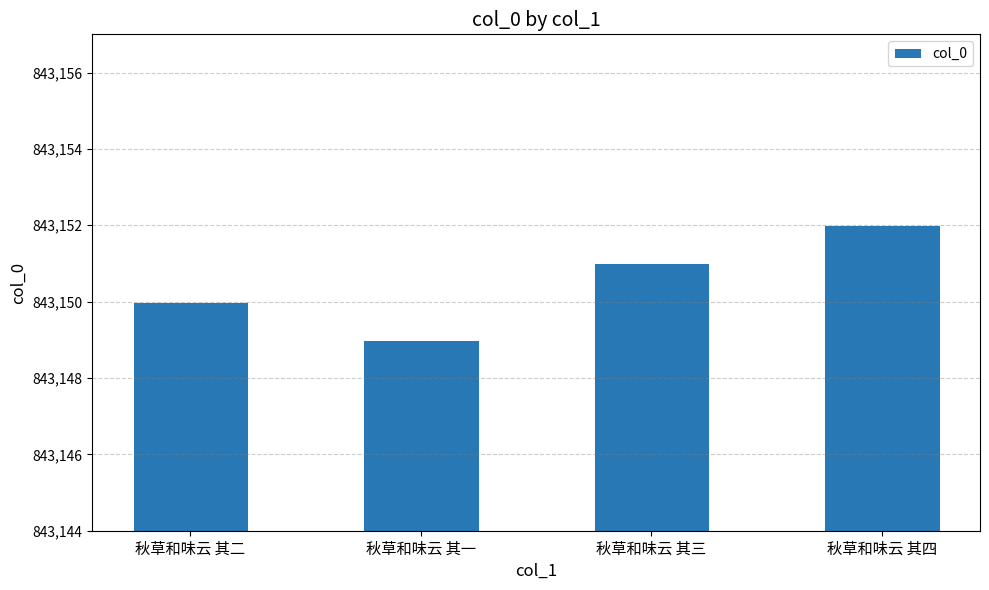

Rank the categories by value from lowest to highest.

秋草和味云 其一, 秋草和味云 其二, 秋草和味云 其三, 秋草和味云 其四